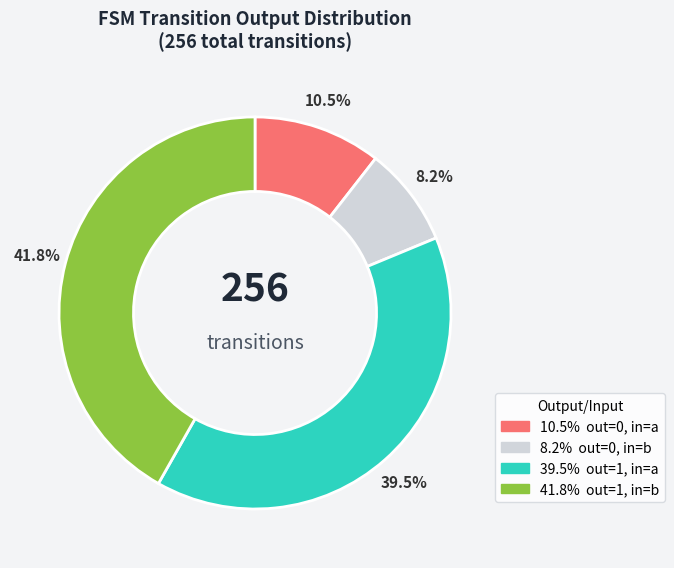

Does any single category account for the majority?

No